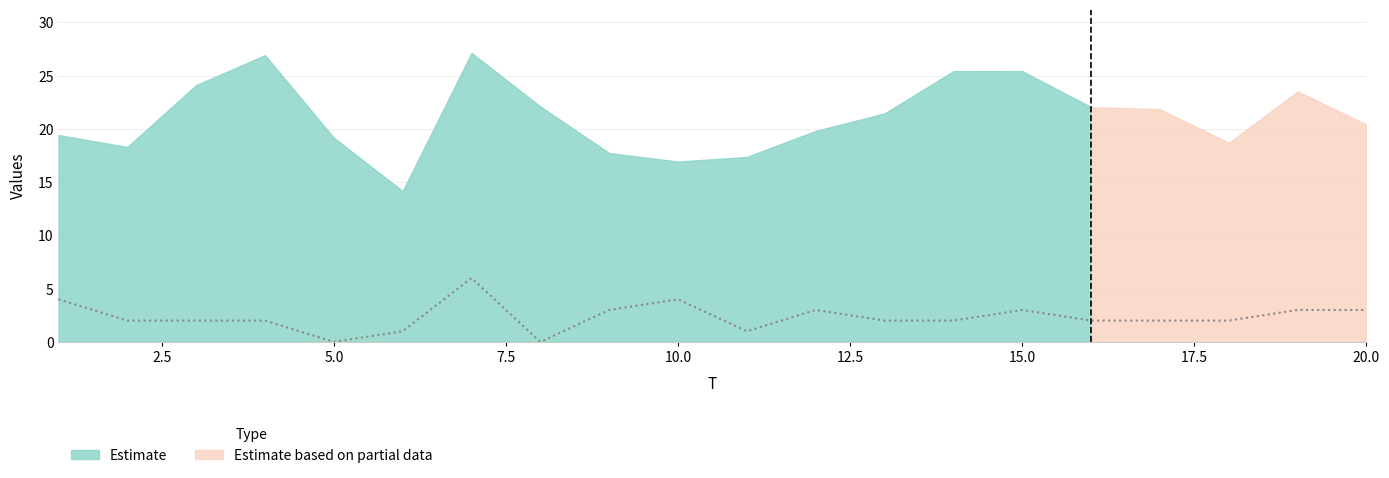

What is the sum of all values?

47